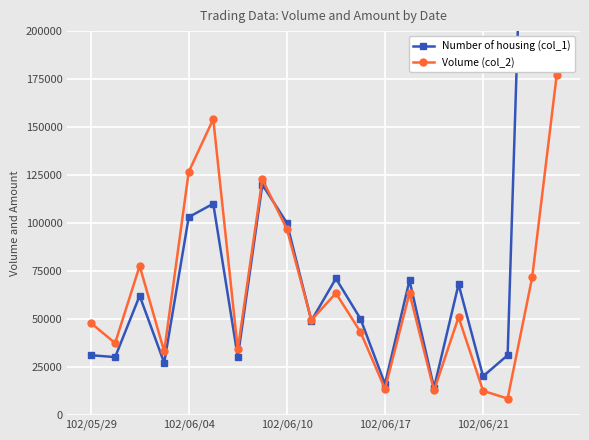

True or false: Number of housing (col_1) has more than 1 interior local peaks.

True